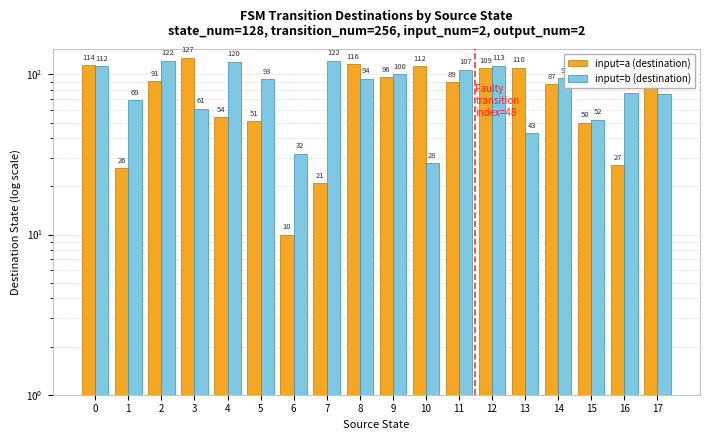

How many bars are there in total?

36